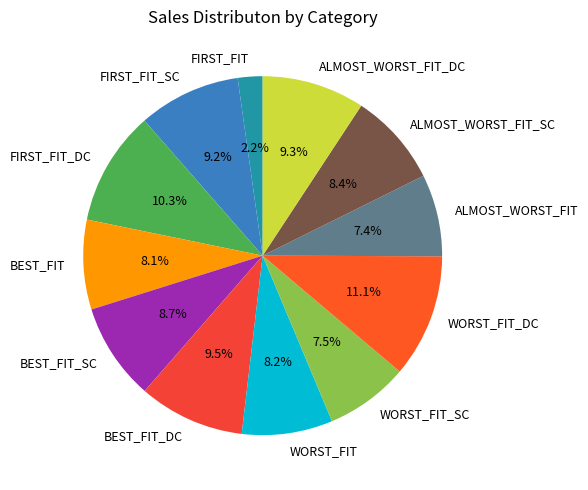

The BEST_FIT_SC slice represents 9% of the pie. True or false?

True